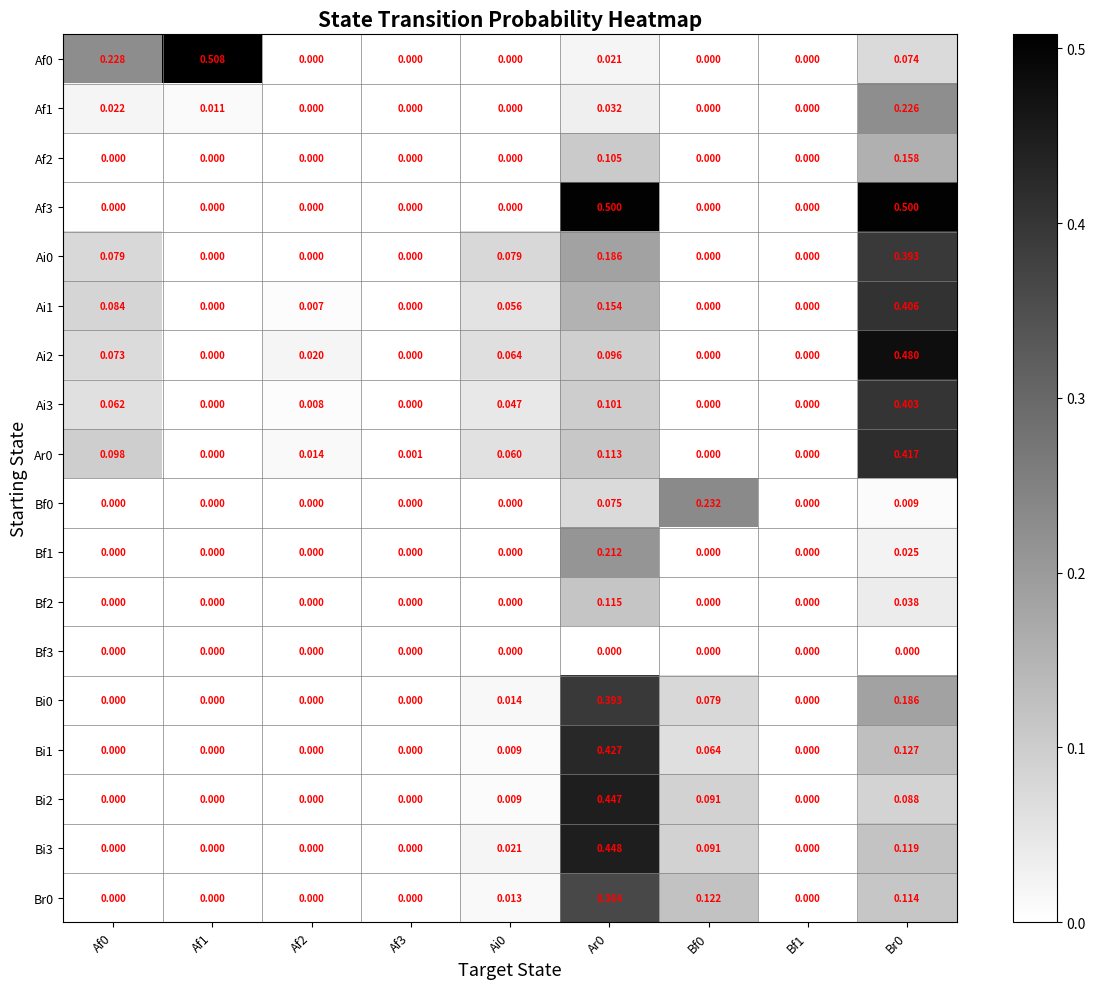

How many values in the Bi3 series exceed 0?

4